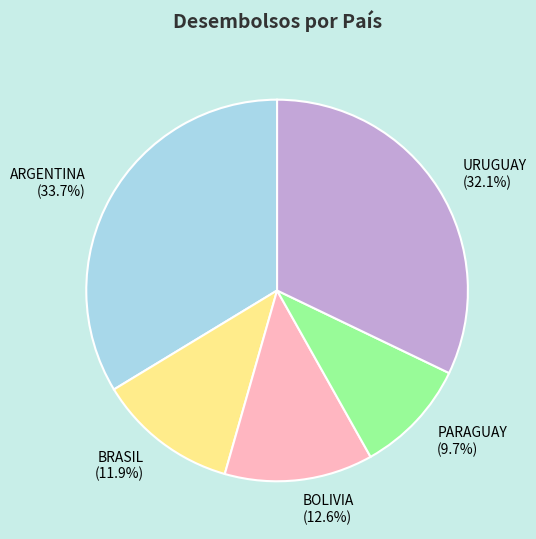

To the nearest percent, what percentage of the pie is ARGENTINA?

34%